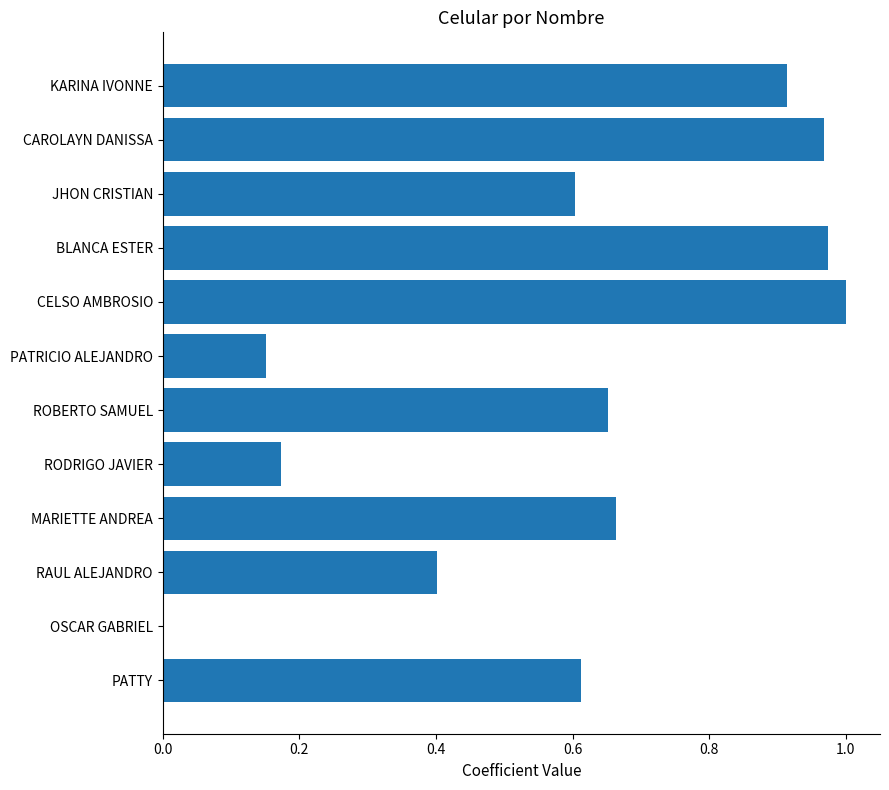

What is the sum of all values?

7.1